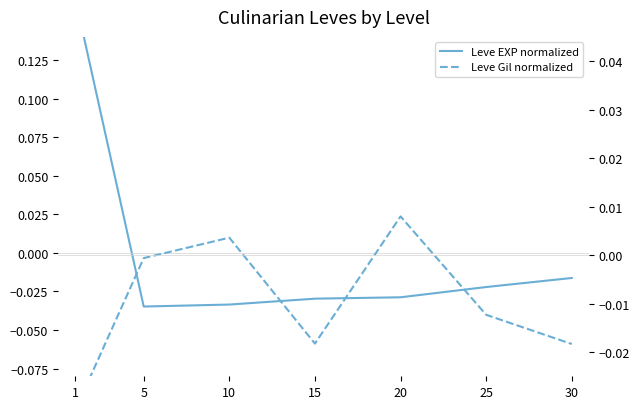

How many lines are shown in the chart?

2